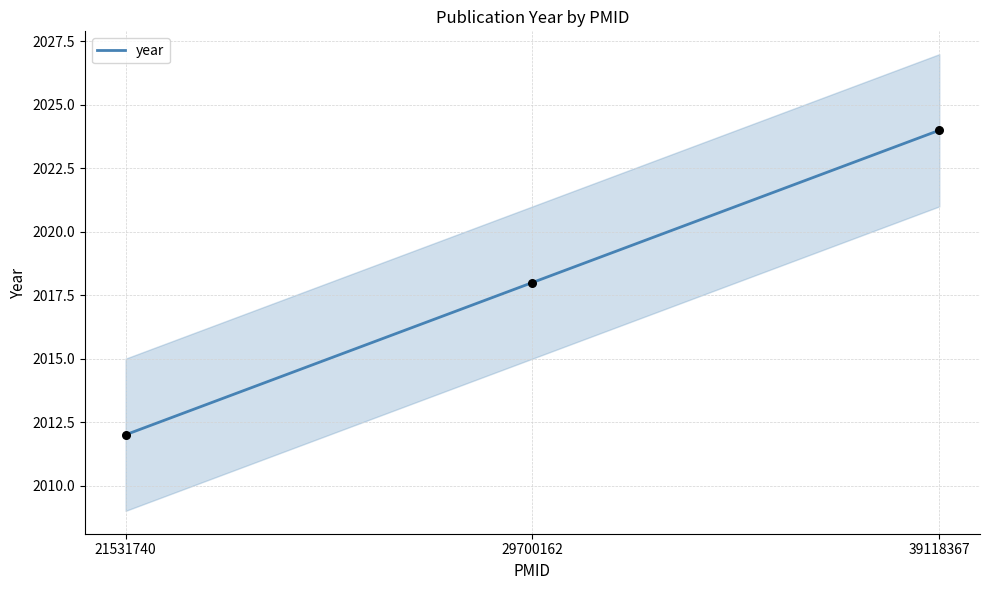

What is the change in value from 21531740 to 39118367?

+12